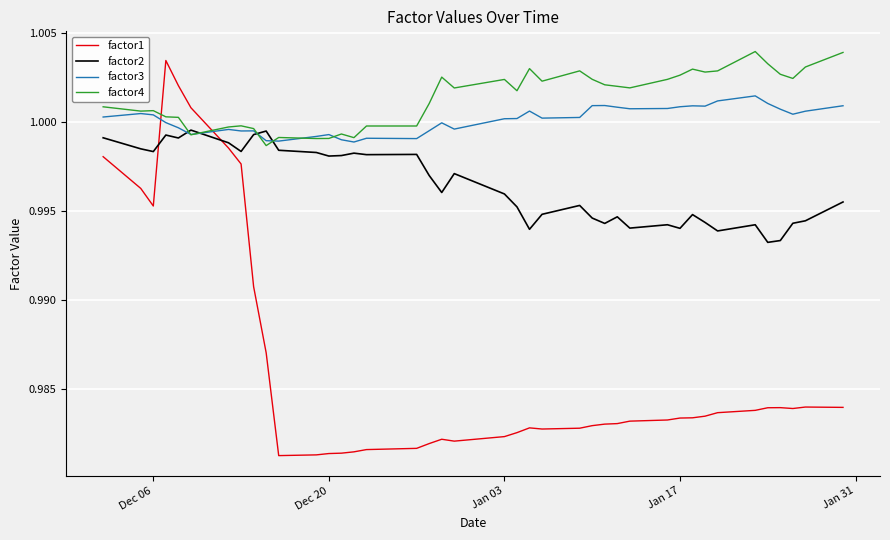

Which series has the widest spread of values?

factor1